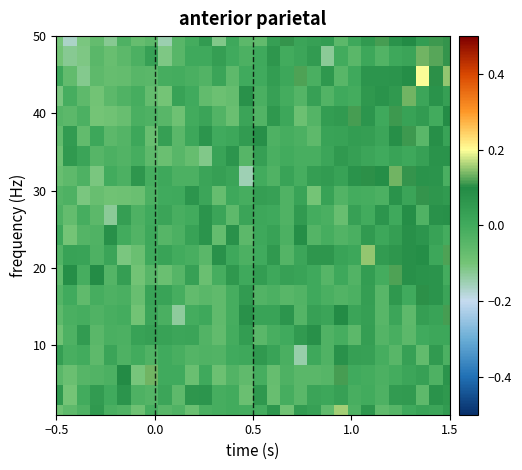

Reading left to right, what are all the values shown in this chart?

row_0: -0.1	-0.1	-0.0	0.1	-0.0	-0.0	-0.1	-0.0	-0.0	-0.0	-0.1	-0.0	-0.0	-0.0	-0.0	-0.0	0.1	-0.1	0.0	0.0	-0.1	0.2	-0.0	0.1	-0.1	-0.0	0.0	0.0	0.0	0.0
row_1: 0.1	-0.1	-0.0	0.0	0.0	0.1	-0.0	-0.0	0.0	-0.1	0.1	0.1	-0.0	-0.0	-0.1	0.1	-0.1	-0.0	-0.1	0.0	0.0	0.0	-0.0	-0.0	-0.0	0.1	0.1	-0.1	0.1	0.1
row_2: -0.0	-0.1	-0.0	-0.0	-0.0	0.1	-0.1	0.1	0.0	0.0	-0.1	0.0	-0.1	-0.0	-0.1	-0.0	-0.1	-0.0	-0.1	-0.1	-0.0	0.1	0.0	-0.0	-0.0	-0.0	0.0	0.0	-0.0	0.1
row_3: 0.0	-0.0	-0.0	-0.1	0.0	-0.0	-0.0	-0.0	0.0	-0.0	-0.0	-0.0	-0.0	0.0	0.0	0.1	0.0	-0.0	-0.1	0.0	-0.0	0.1	0.0	0.0	-0.0	-0.0	0.0	-0.1	0.1	-0.0
row_4: -0.1	-0.0	0.0	-0.0	-0.0	-0.0	0.0	0.0	0.0	0.0	0.0	-0.0	-0.1	-0.0	0.0	-0.0	-0.0	0.0	0.1	0.1	-0.0	-0.0	-0.1	0.0	-0.0	-0.0	-0.1	0.0	0.0	0.0
row_5: -0.1	-0.0	-0.0	-0.0	-0.0	-0.0	-0.1	0.0	-0.0	-0.1	-0.0	0.0	-0.1	-0.0	0.1	0.0	0.0	0.1	-0.0	0.0	0.0	0.1	0.0	0.0	-0.0	0.0	-0.1	0.0	0.0	0.1
row_6: -0.0	0.0	-0.1	-0.0	-0.0	-0.0	-0.1	0.0	0.0	-0.0	-0.1	-0.1	-0.1	-0.0	0.1	-0.0	-0.0	-0.0	-0.0	0.0	-0.0	-0.0	-0.0	0.0	-0.0	0.1	0.0	0.1	0.1	0.0
row_7: -0.1	0.1	-0.0	0.1	-0.0	0.0	-0.1	-0.0	-0.1	-0.0	0.0	-0.1	-0.0	0.1	0.0	0.0	0.0	0.0	0.0	0.0	-0.0	0.0	-0.0	0.0	-0.0	0.1	0.1	0.1	0.1	-0.0
row_8: -0.0	0.0	0.0	-0.0	0.0	-0.1	-0.1	0.0	0.0	-0.0	-0.0	-0.0	0.1	0.0	-0.0	0.0	0.1	-0.0	0.0	0.1	0.1	0.0	0.0	0.2	0.0	0.1	0.1	0.1	0.0	0.1
row_9: 0.0	-0.1	-0.0	-0.0	0.1	-0.0	-0.0	0.0	-0.0	-0.0	0.0	0.1	-0.1	0.1	-0.1	0.0	0.0	-0.0	0.1	-0.0	-0.0	-0.0	-0.0	0.1	0.0	0.0	0.1	0.1	0.0	-0.0
row_10: -0.0	-0.1	-0.0	-0.1	-0.1	0.0	-0.0	0.0	0.0	-0.0	-0.0	0.1	0.0	-0.1	0.0	0.0	0.0	-0.0	0.1	-0.0	-0.0	-0.1	0.0	-0.0	0.1	0.0	0.1	-0.0	0.1	0.1
row_11: -0.0	-0.0	-0.1	-0.1	-0.1	-0.1	-0.1	-0.0	0.0	0.0	0.1	0.0	-0.1	0.0	-0.0	0.0	0.0	-0.0	0.0	-0.1	0.0	-0.0	-0.0	-0.0	-0.0	0.1	0.0	0.1	0.1	0.1
row_12: -0.1	-0.1	-0.0	-0.1	-0.0	-0.0	0.1	-0.0	0.0	-0.0	-0.0	0.0	0.0	0.0	-0.1	-0.0	-0.0	0.0	-0.0	0.0	0.0	0.0	0.1	0.1	0.1	0.1	0.1	0.1	0.1	-0.0
row_13: -0.1	0.1	0.0	-0.0	-0.0	-0.0	-0.0	-0.1	-0.1	-0.0	-0.1	-0.1	0.0	0.1	-0.0	0.0	-0.0	-0.0	-0.0	-0.0	0.0	0.1	0.0	0.0	0.0	0.0	0.0	0.0	0.1	0.1
row_14: -0.1	0.0	-0.1	0.0	-0.1	-0.0	0.0	-0.1	0.0	-0.0	0.0	0.1	0.0	0.0	0.0	0.1	-0.0	-0.0	-0.0	-0.1	0.0	0.0	0.0	0.0	0.0	0.1	0.1	-0.0	0.1	0.0
row_15: -0.0	-0.1	-0.0	-0.1	-0.1	-0.1	-0.0	-0.0	-0.0	-0.1	-0.0	0.0	-0.0	-0.1	0.0	-0.0	0.1	0.0	-0.1	-0.0	0.0	0.1	0.1	0.1	0.0	0.1	0.0	0.0	-0.0	0.1
row_16: -0.1	-0.0	-0.1	-0.1	-0.1	-0.0	-0.0	-0.1	-0.1	0.0	0.0	-0.1	-0.1	-0.1	0.1	-0.0	0.0	-0.0	-0.0	0.0	-0.0	0.0	-0.0	0.1	0.1	0.1	0.1	0.0	0.1	0.0
row_17: 0.0	-0.1	-0.1	-0.1	-0.1	-0.1	-0.0	-0.0	-0.0	-0.0	-0.0	-0.0	0.0	-0.1	0.0	0.0	0.0	0.0	0.1	-0.0	0.1	-0.0	0.0	0.1	0.1	0.1	0.1	0.2	0.1	0.2
row_18: -0.1	-0.1	-0.1	-0.1	-0.1	-0.1	-0.0	0.0	-0.1	-0.0	0.0	0.0	0.0	0.0	-0.0	0.0	0.1	-0.0	0.0	0.0	-0.1	-0.0	-0.0	0.0	-0.0	0.0	0.0	0.1	0.1	0.1
row_19: -0.1	-0.2	-0.1	-0.1	-0.1	-0.0	-0.1	-0.1	-0.1	-0.0	-0.0	0.0	-0.1	0.0	-0.1	-0.1	0.0	0.1	0.0	0.0	0.0	-0.1	0.0	0.1	0.1	0.1	0.1	0.0	0.1	0.1